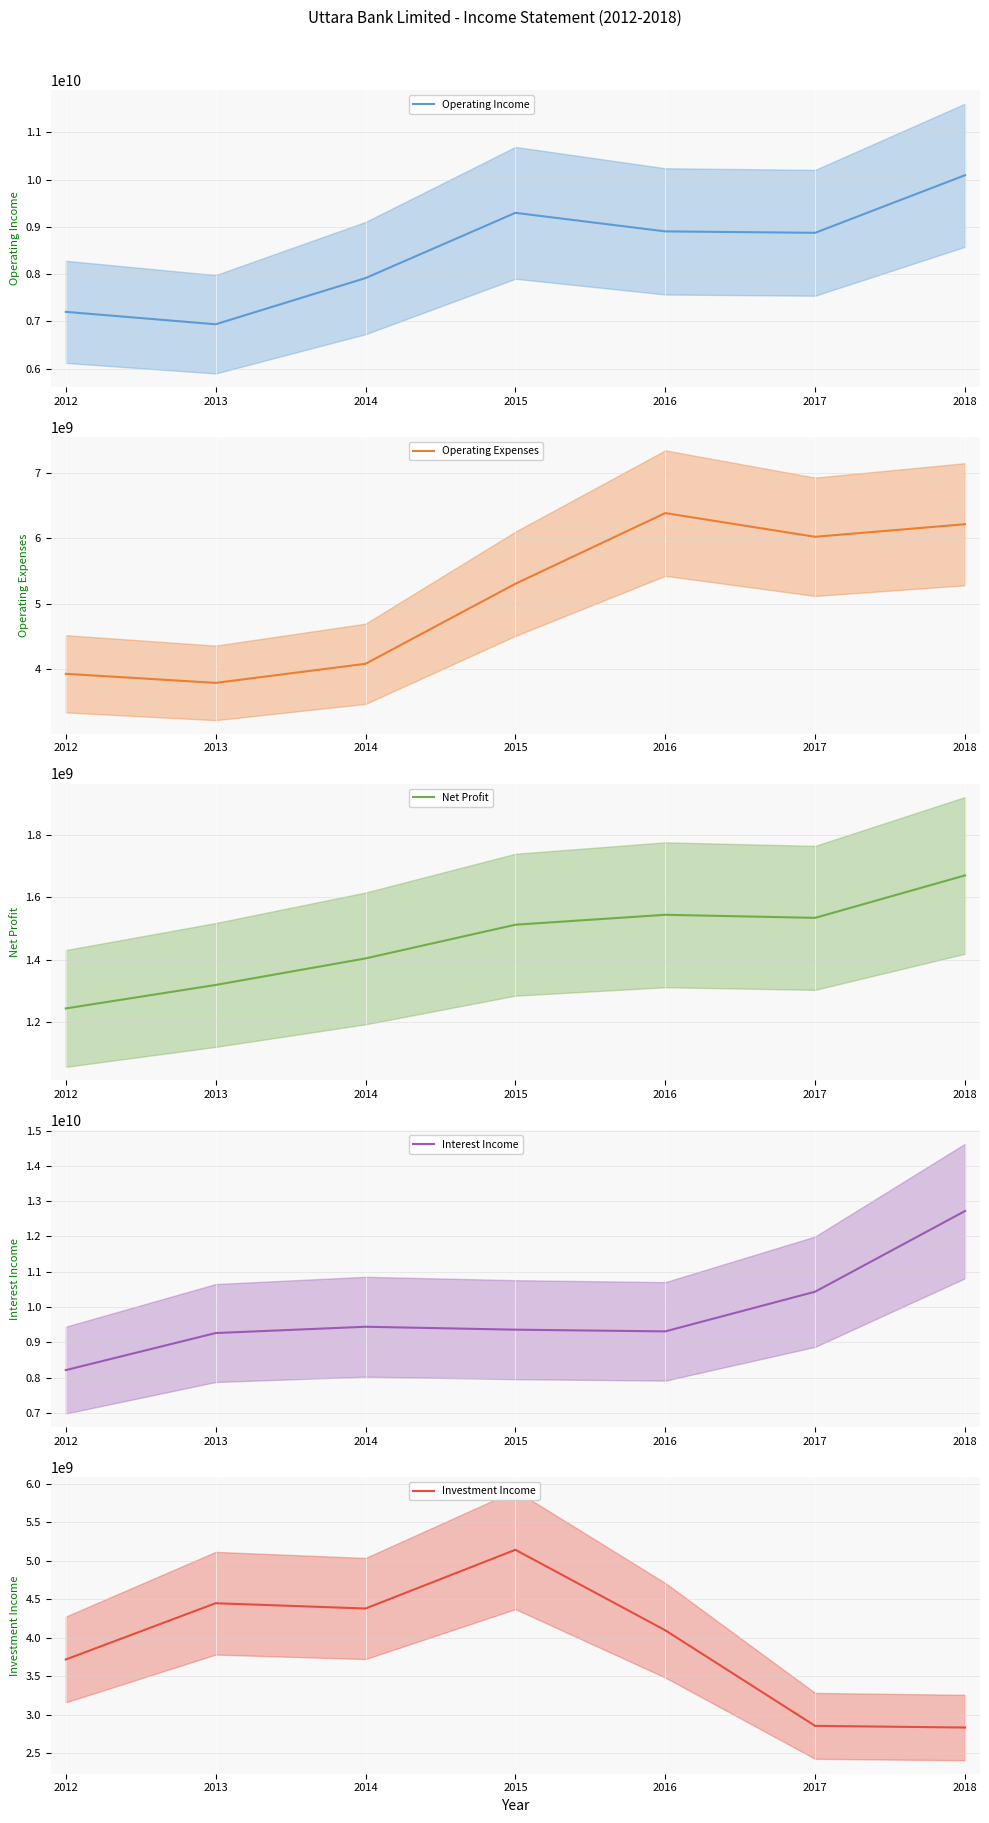

What is the smallest value displayed?

1244403575